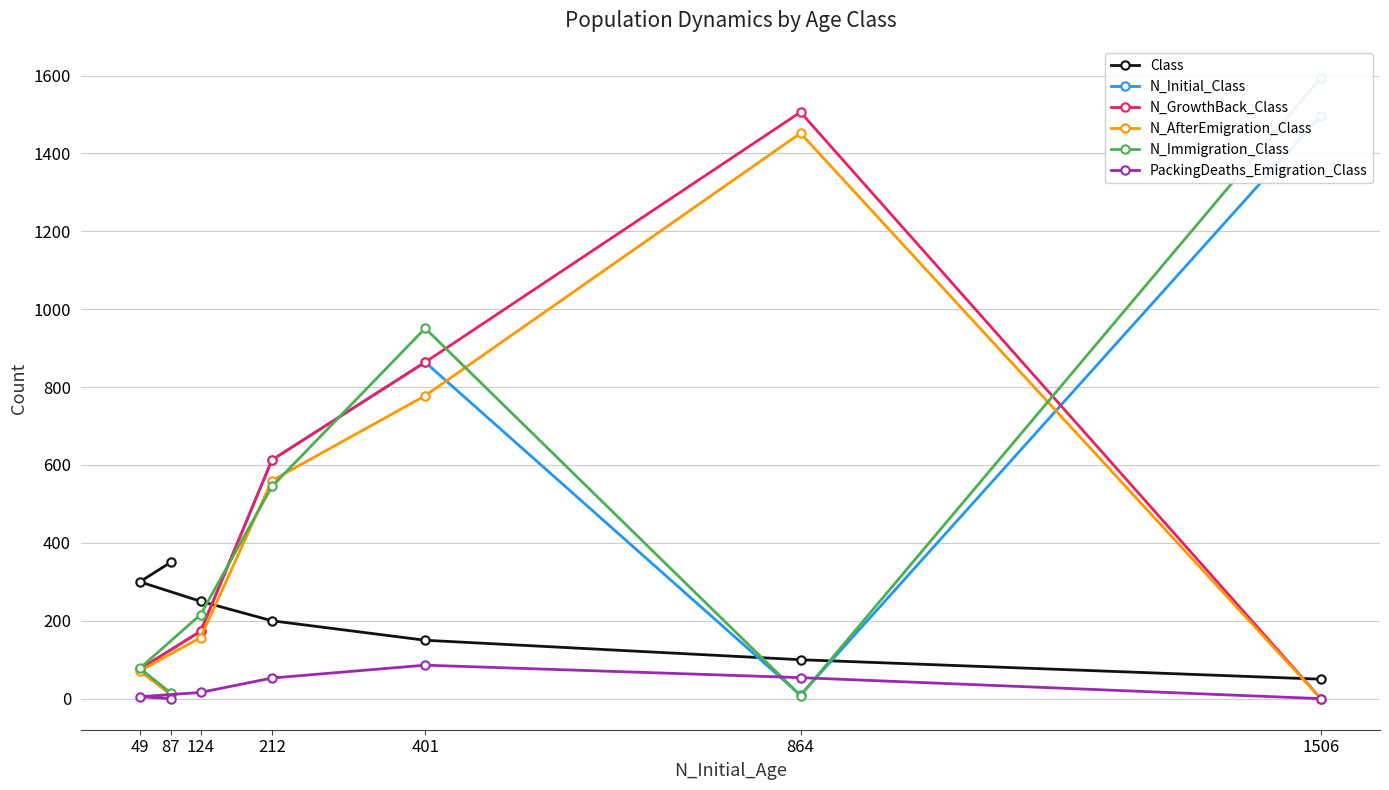

How many times do N_Immigration_Class and PackingDeaths_Emigration_Class cross each other?

2